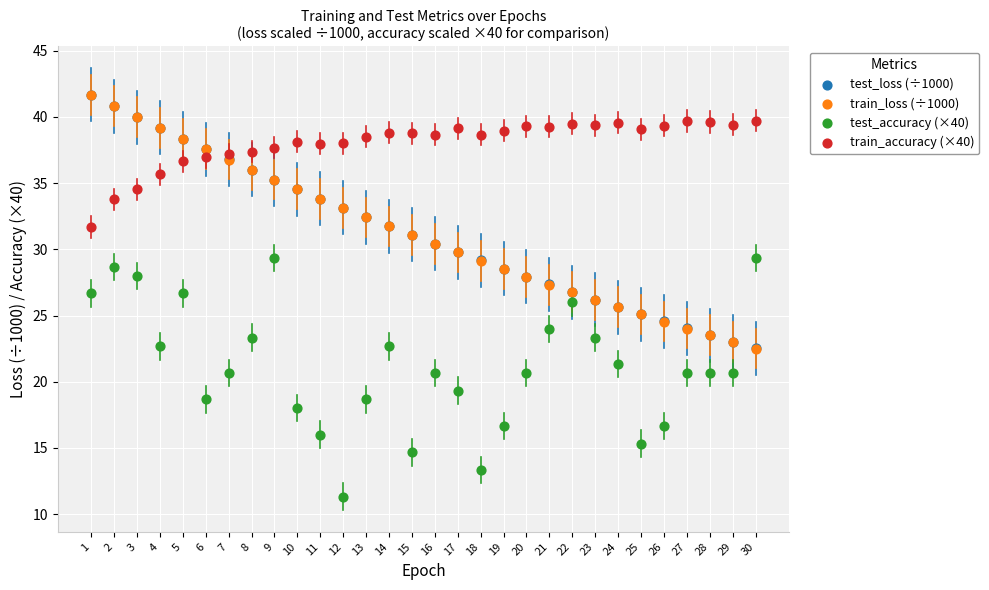

What are all the series names shown in the legend?

test_loss (÷1000), train_loss (÷1000), test_accuracy (×40), train_accuracy (×40)